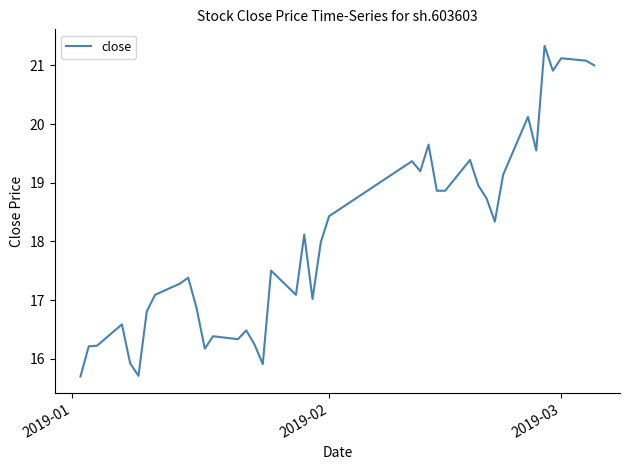

Is this an area chart (filled region under the line)?

No